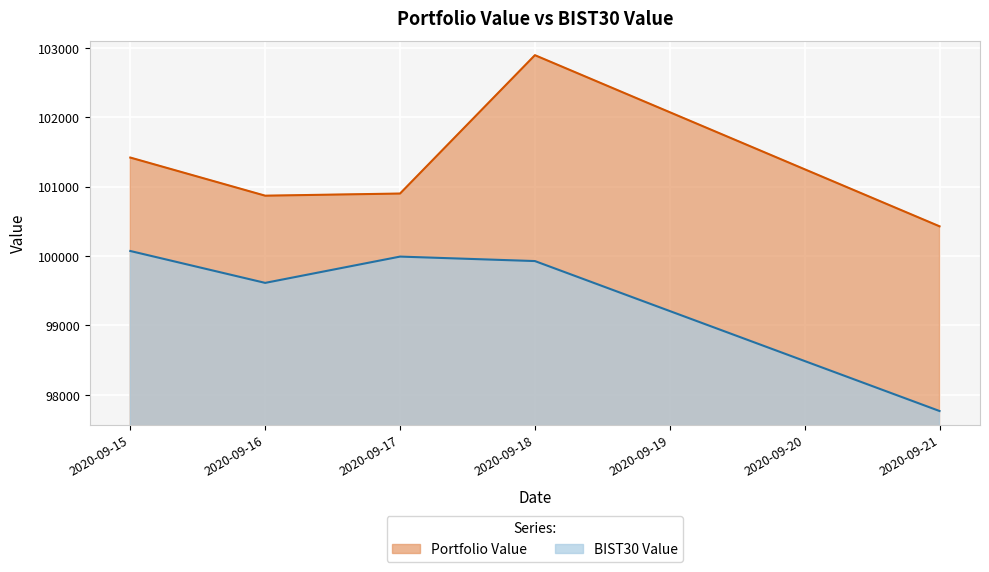

True or false: Portfolio Value and BIST30 Value intersect in this chart.

False